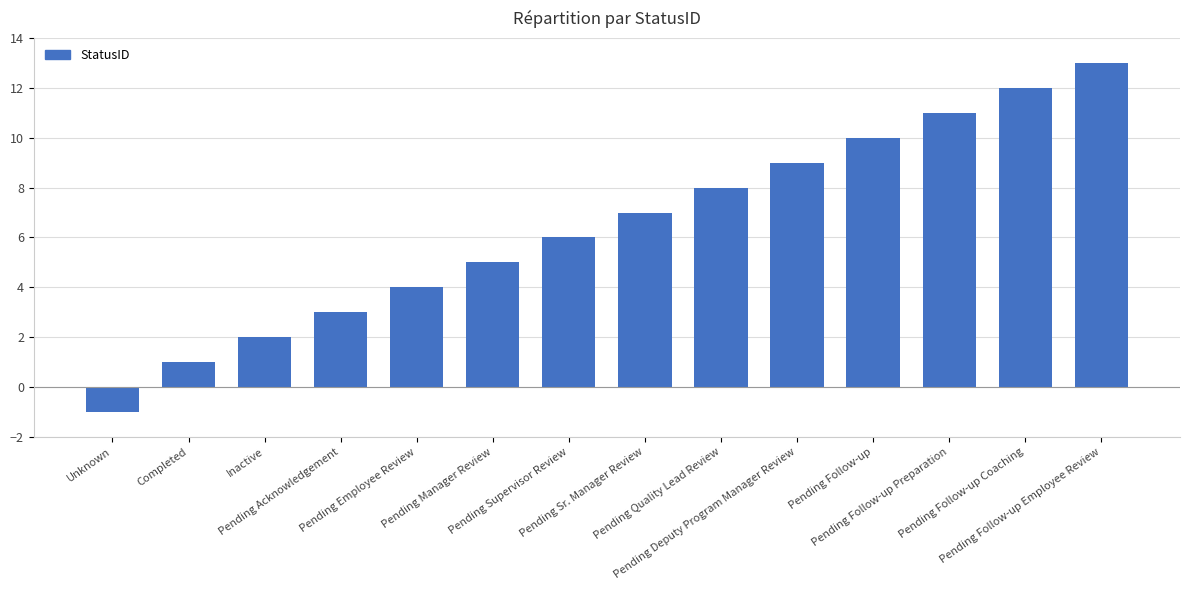

What is the difference between the second highest and minimum values?

13